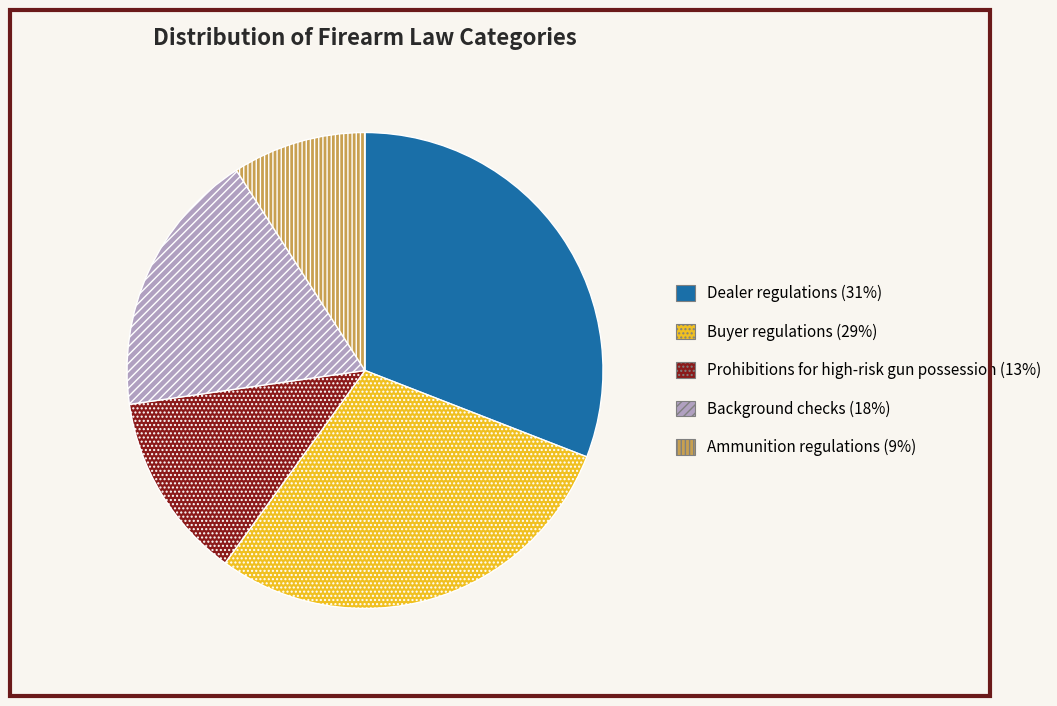

True or false: Background checks accounts for 12% of the total.

False